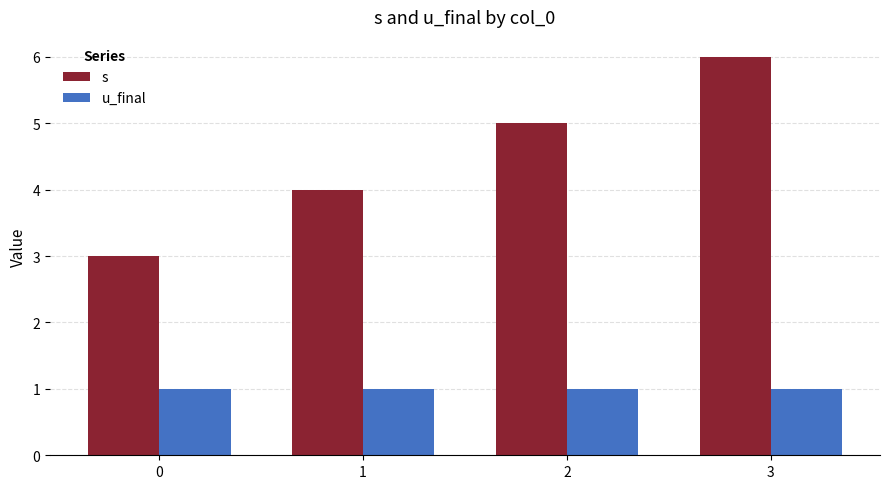

What is the average value of the u_final series?

1